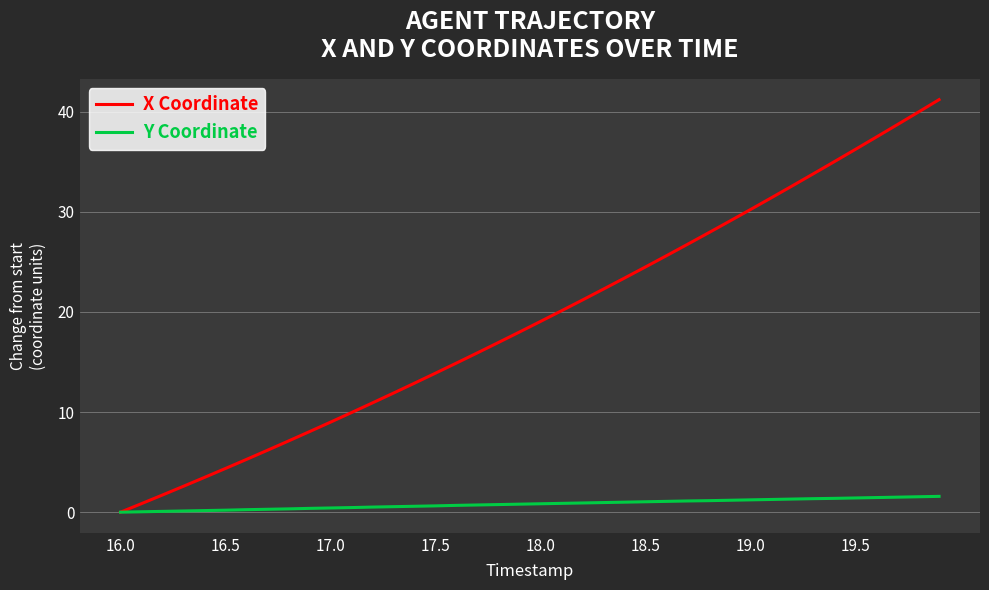

What is the average value of the Y Coordinate series?

0.8